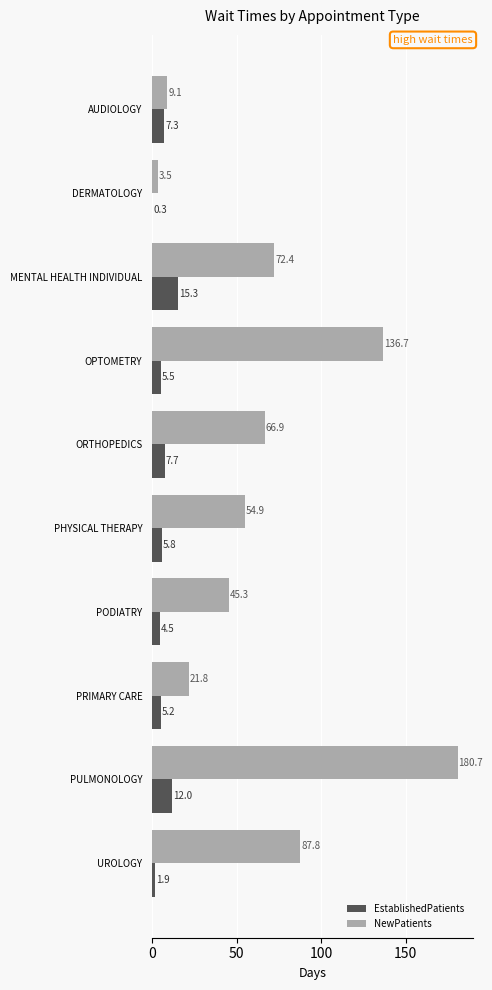

Which series changed the most between AUDIOLOGY and ORTHOPEDICS?

NewPatients